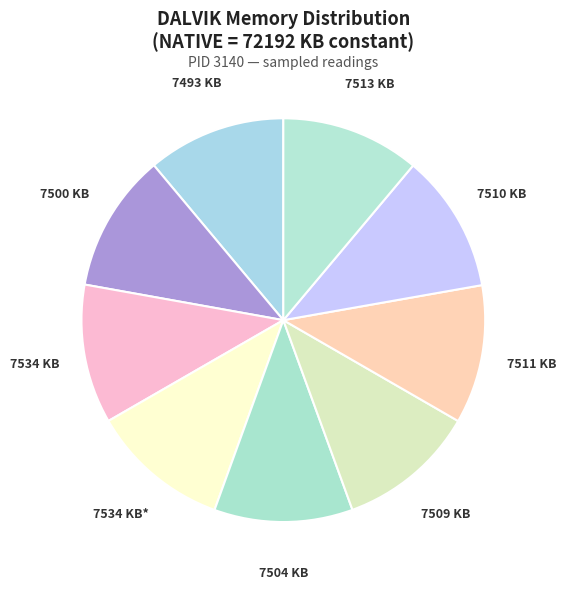

Approximately how many times larger is the value at 7500 KB compared to 7534 KB?

1.0